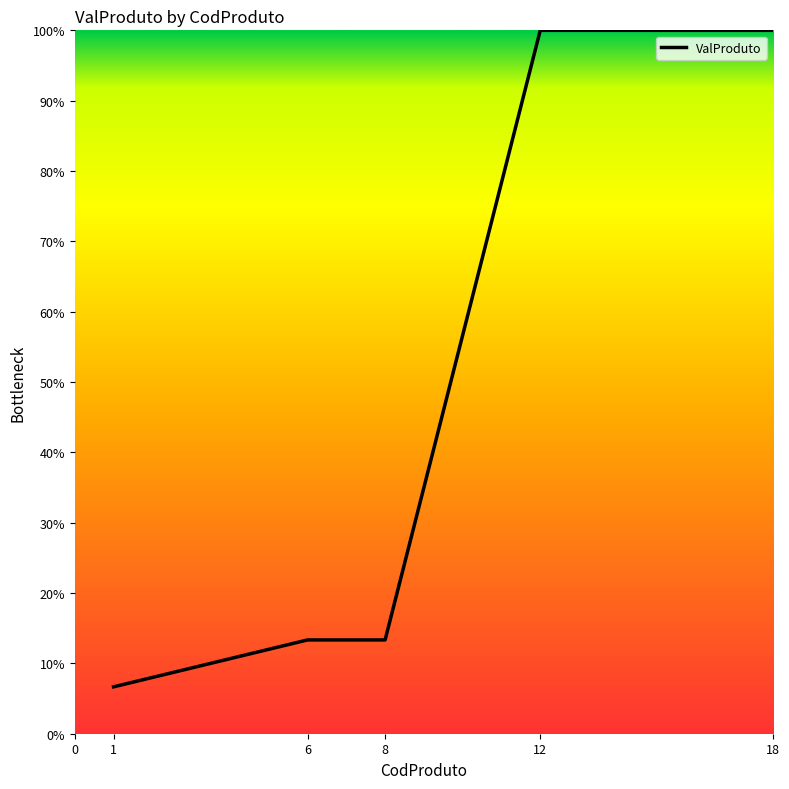

True or false: the data shows 153.4 at 18.

False